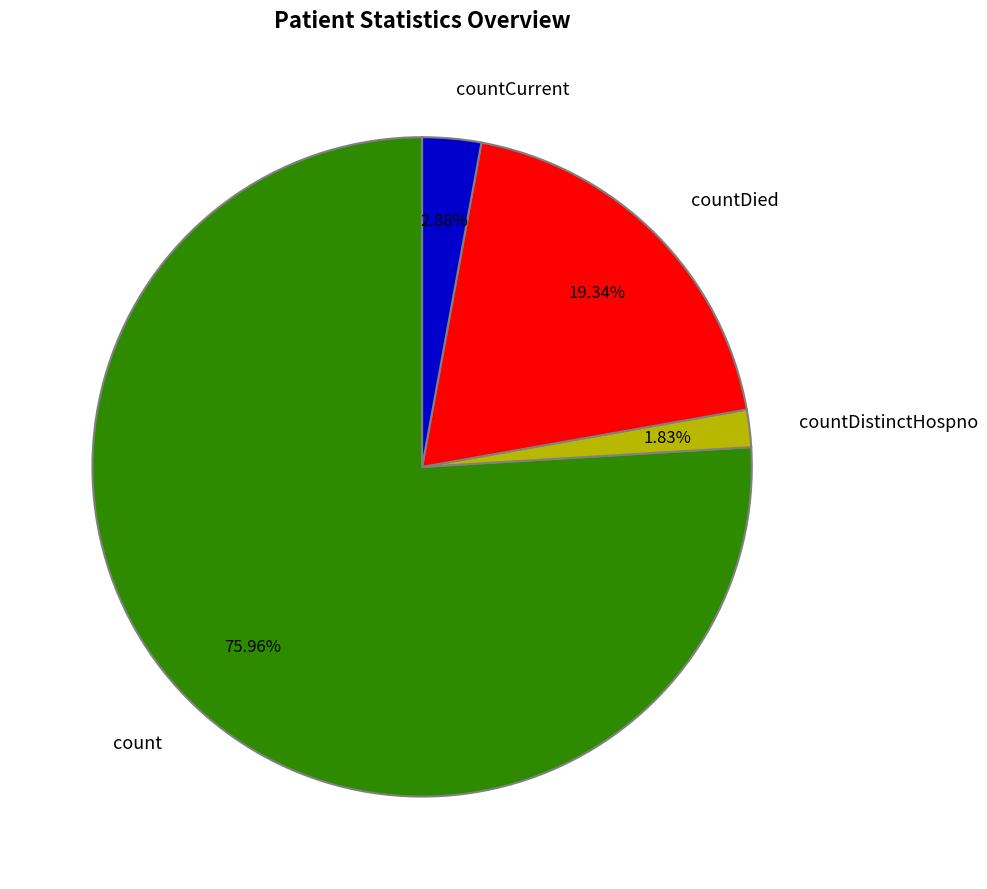

Rank the categories by value from highest to lowest.

count, countDied, countCurrent, countDistinctHospno